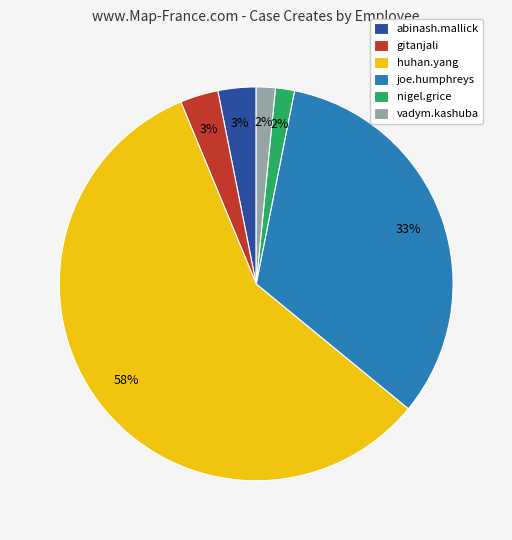

Count the number of slices in the pie.

6